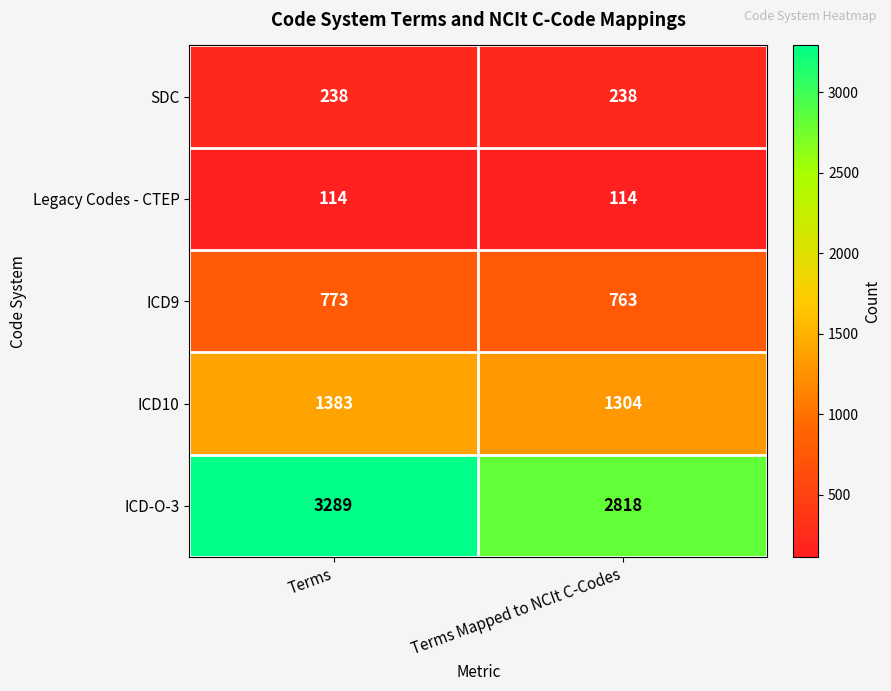

Which series changed the most between Terms and Terms Mapped to NCIt C-Codes?

ICD-O-3